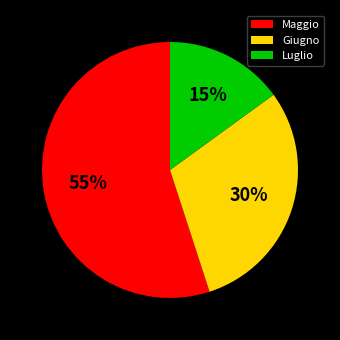

Combined, do Giugno and Maggio account for over 50%?

Yes